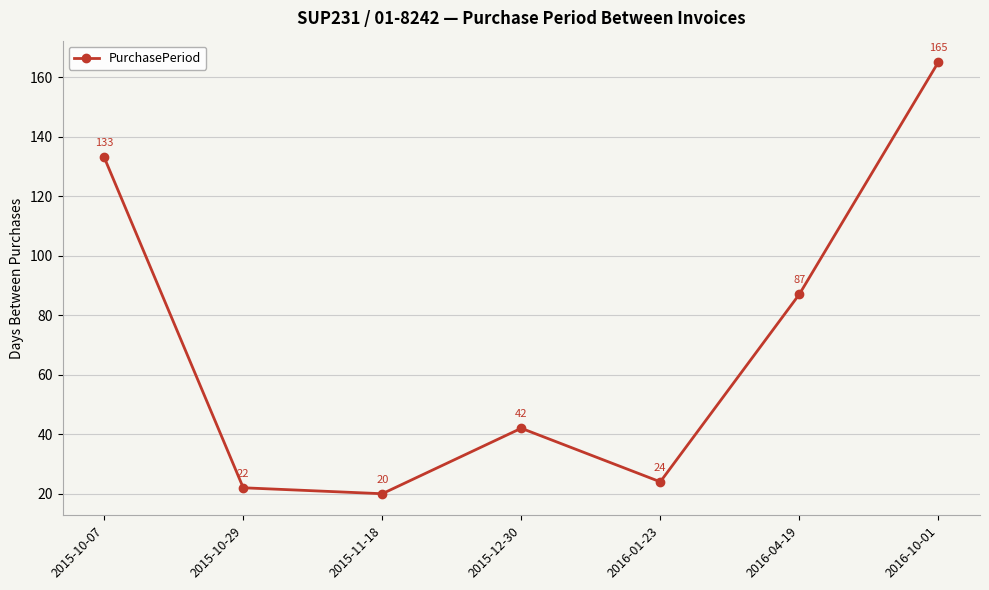

Rank the categories by value from highest to lowest.

2016-10-01, 2015-10-07, 2016-04-19, 2015-12-30, 2016-01-23, 2015-10-29, 2015-11-18